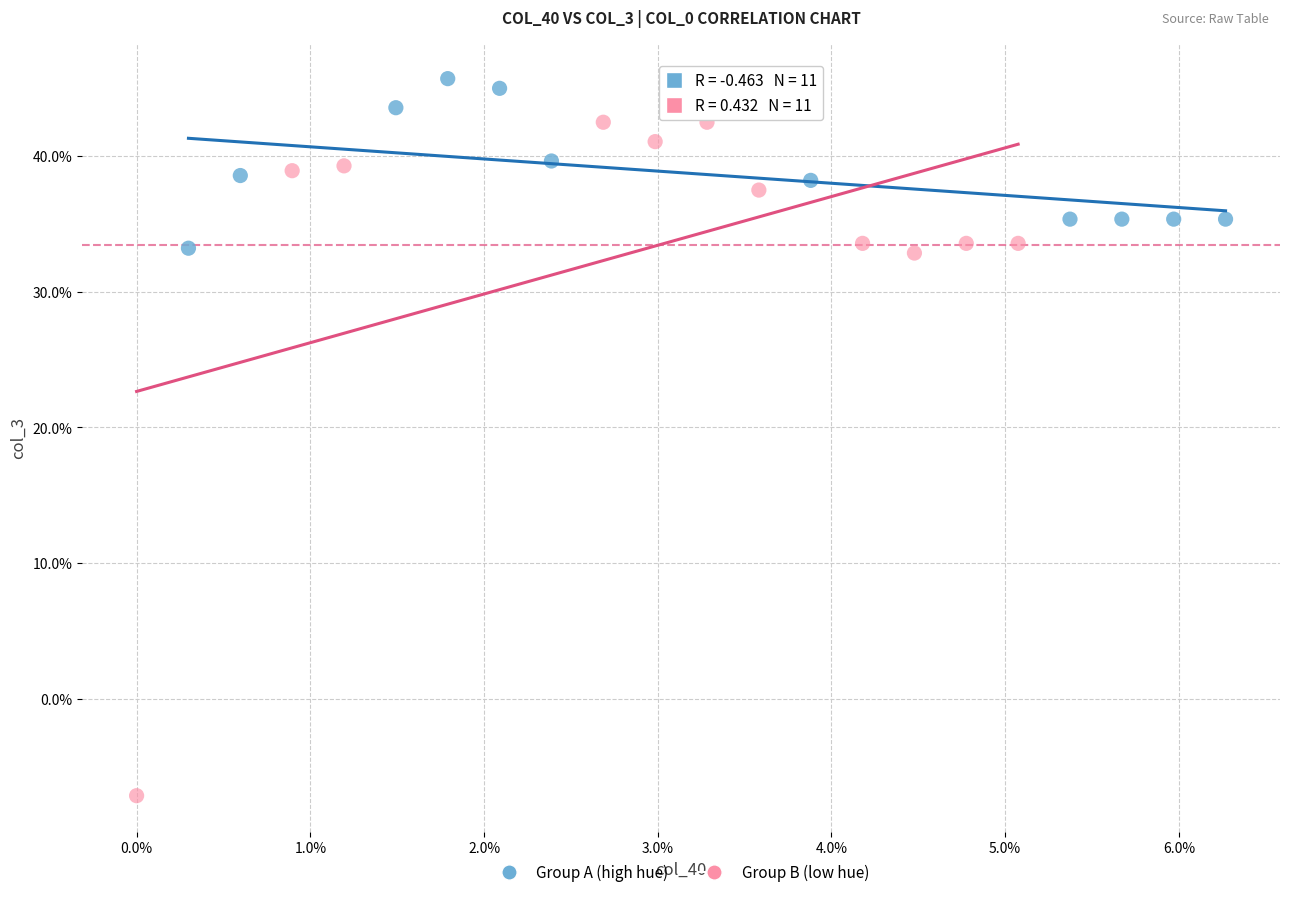

What are all the series names shown in the legend?

Group A (high hue), Group B (low hue)